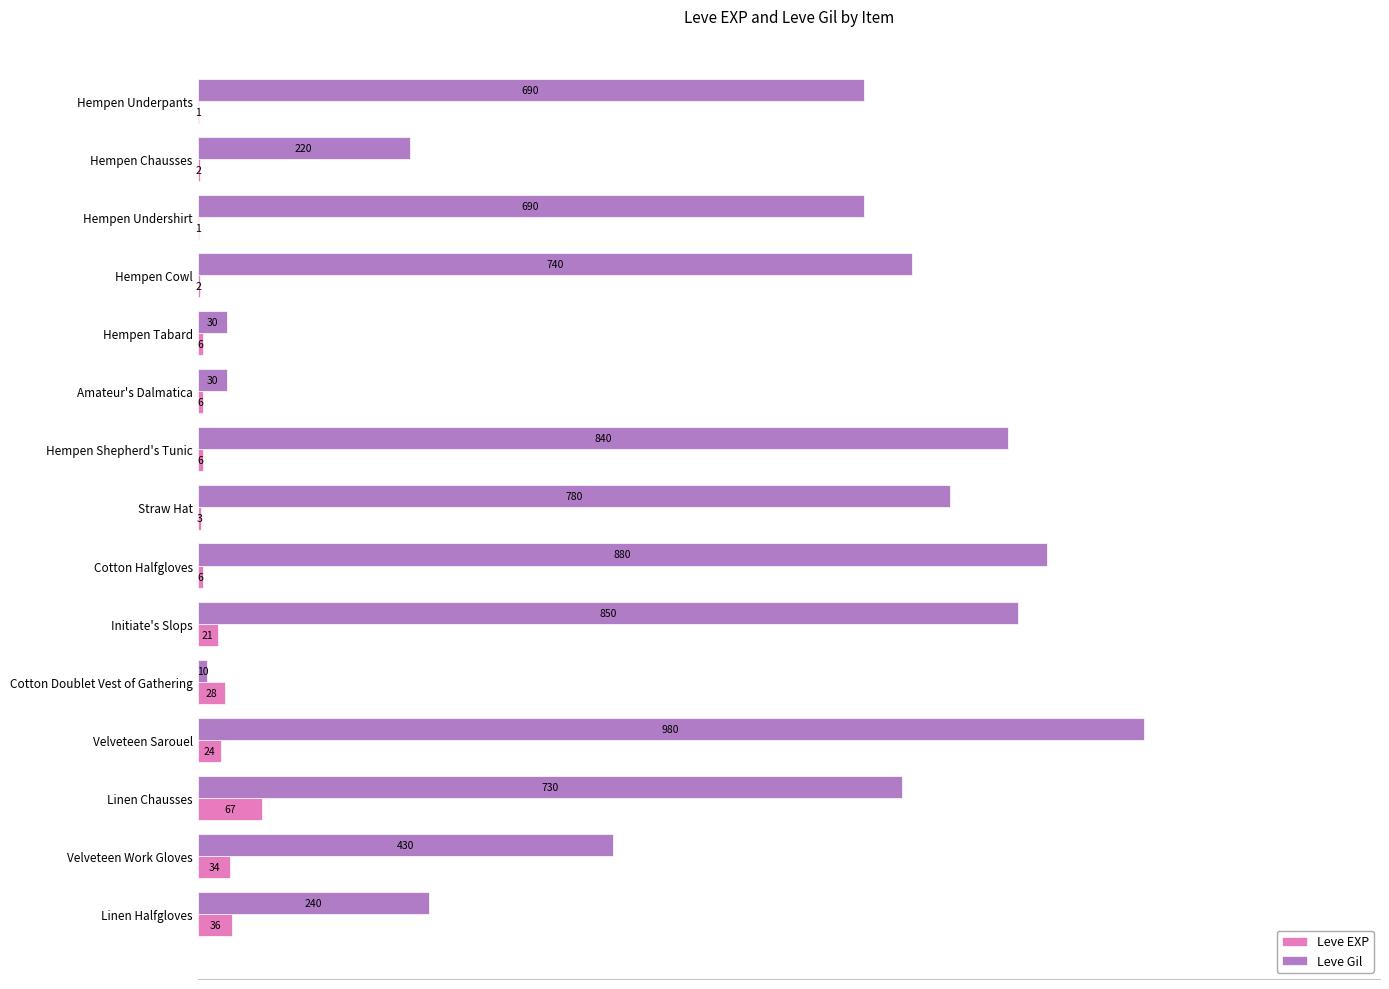

Which series changed the most between Hempen Shepherd's Tunic and Cotton Halfgloves?

Leve Gil